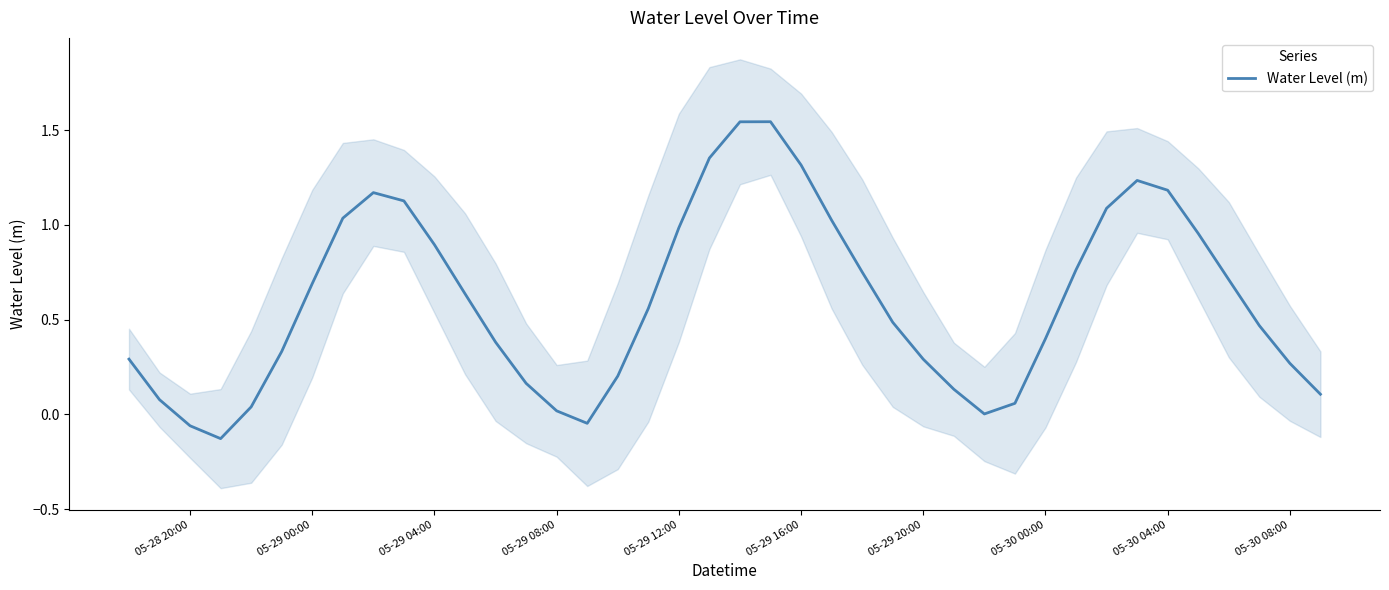

How many points are higher than both their immediate neighbors (excluding endpoints)?

3